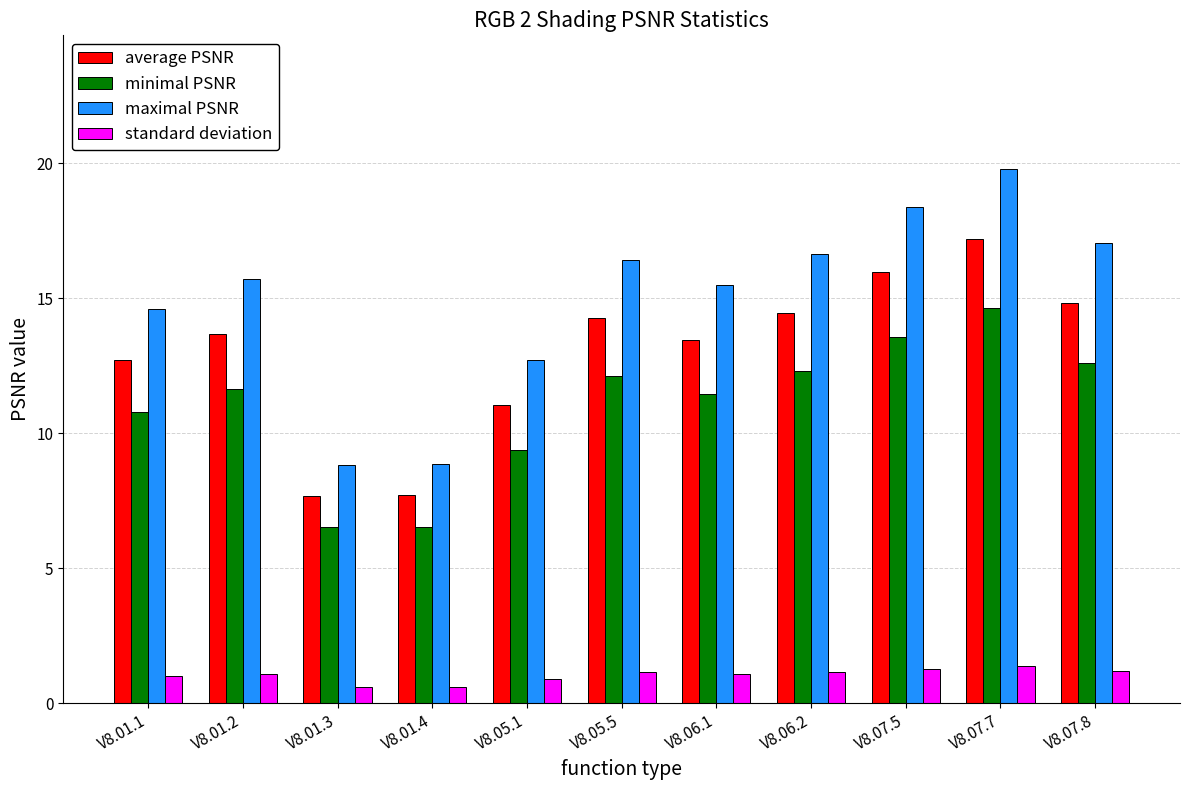

List the series in order of their peak value, highest first.

maximal PSNR, average PSNR, minimal PSNR, standard deviation